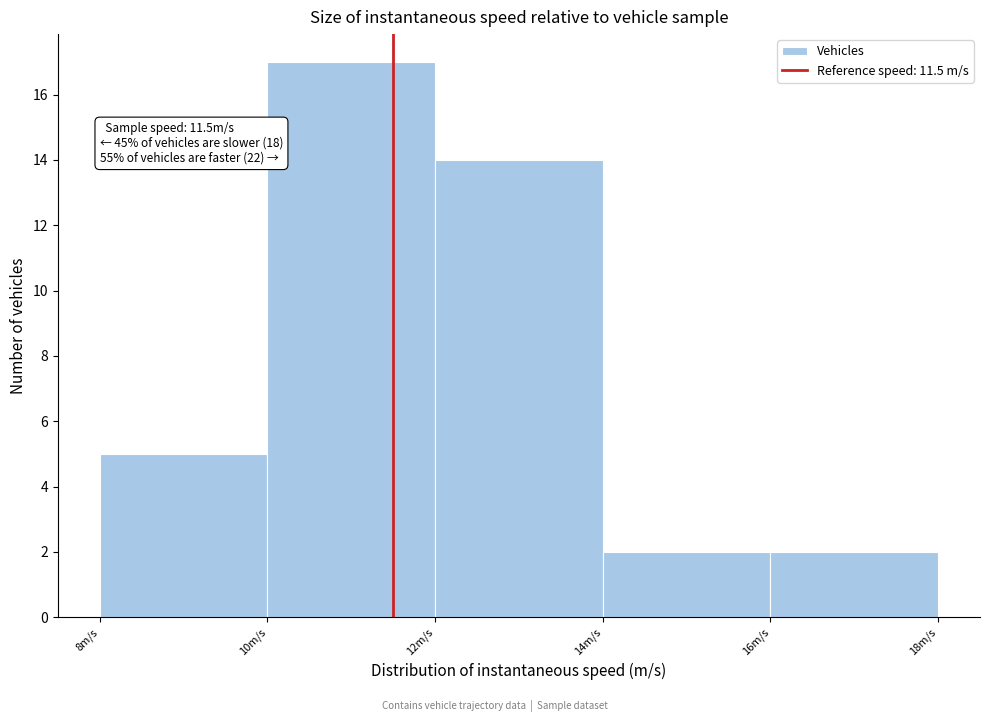

Which range on the x-axis has the tallest bar?

10 to 12